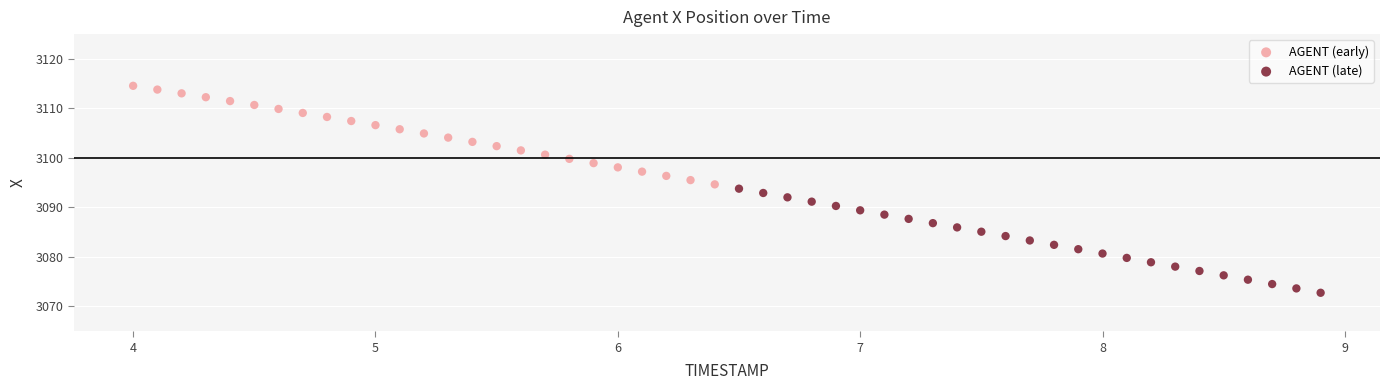

Which series has the widest spread of Y values?

AGENT (late)